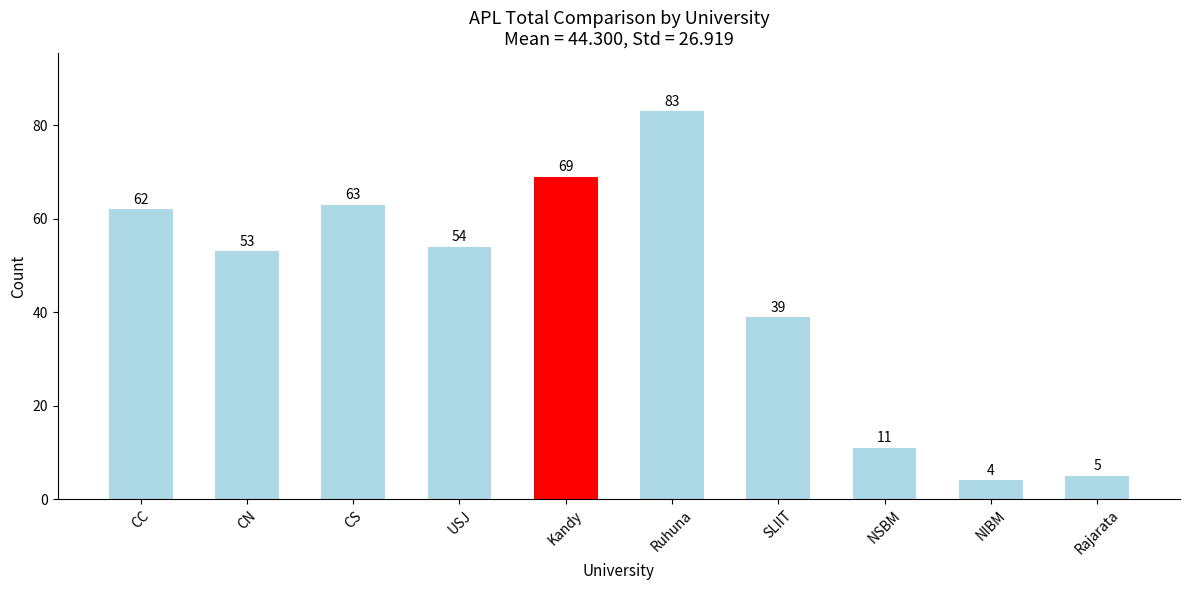

What is the difference between the second highest and second lowest values?

64